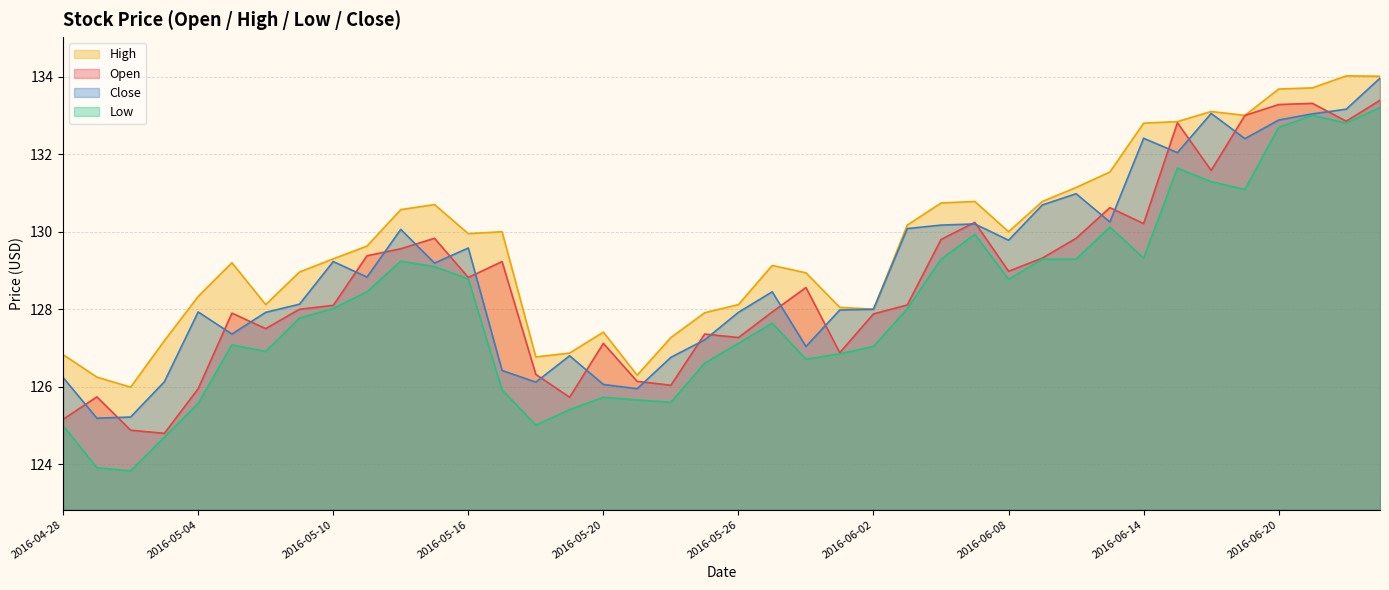

Between 2016-06-06 and 2016-05-18, which is larger?

2016-06-06